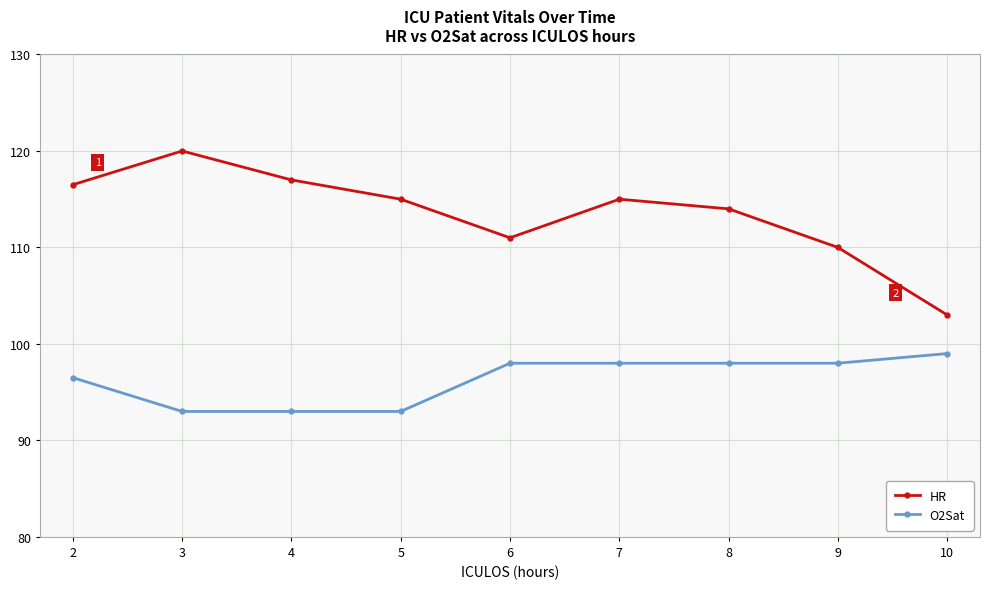

At which category does HR reach its first local peak?

3